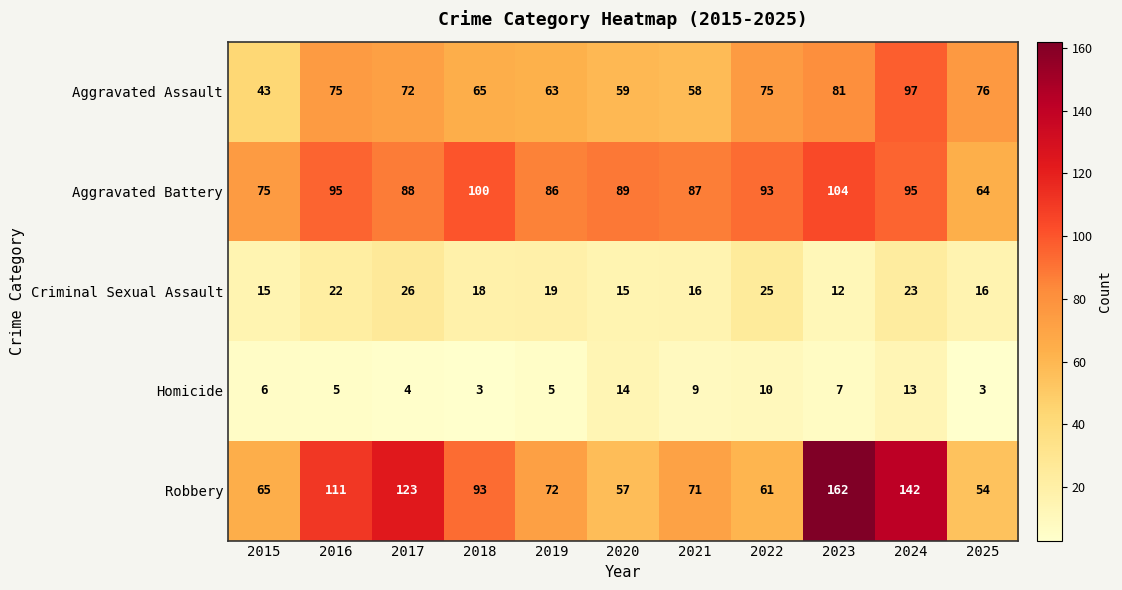

Which series has the largest total across all categories?

Robbery